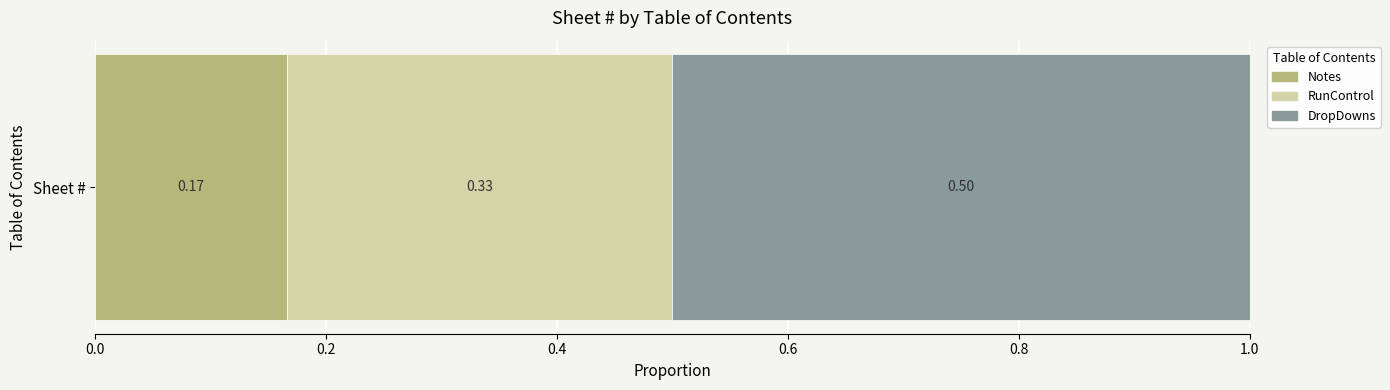

List the labels in order of Notes value, smallest first.

Sheet #